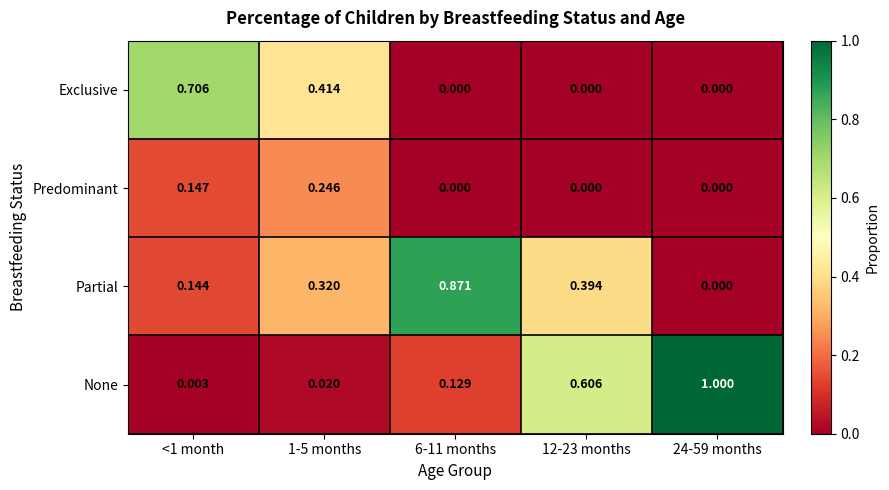

Which series has the largest total across all categories?

None